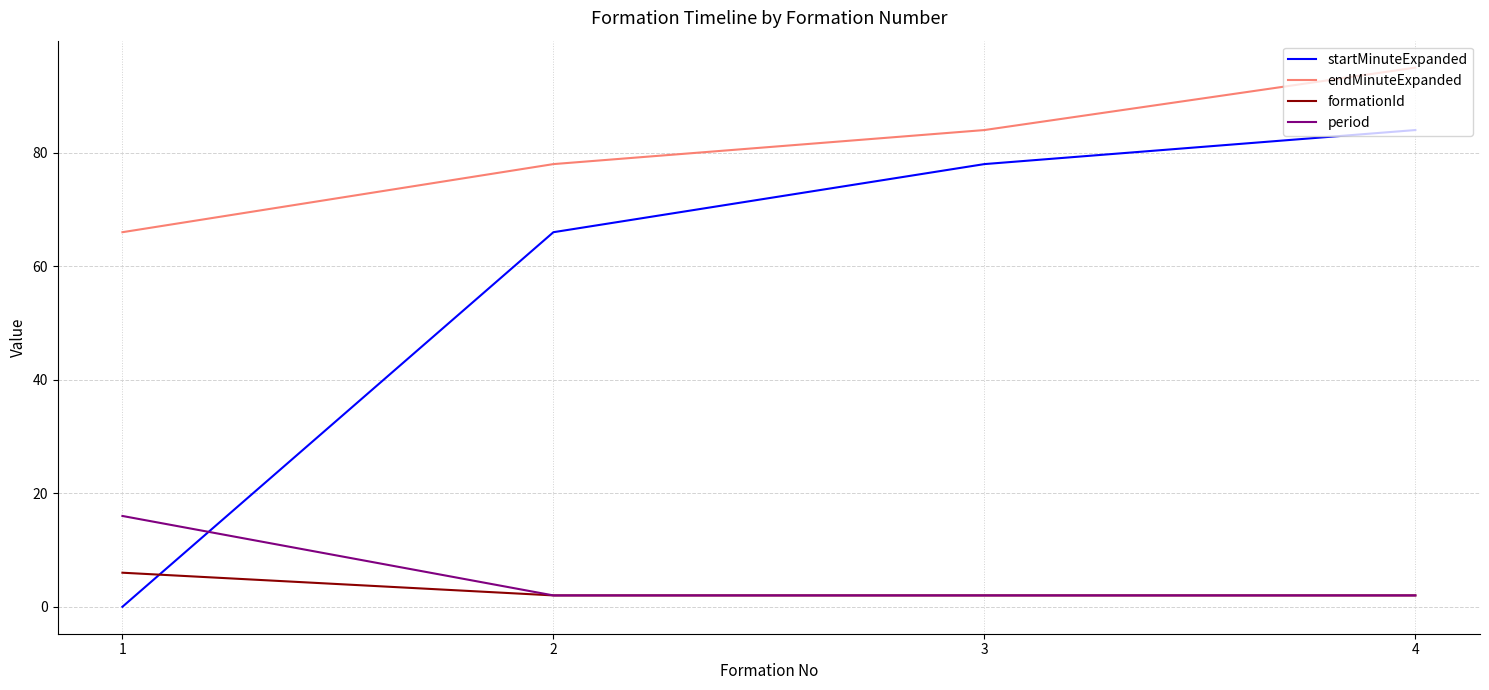

Is it true that startMinuteExpanded equals 84 at 4?

True